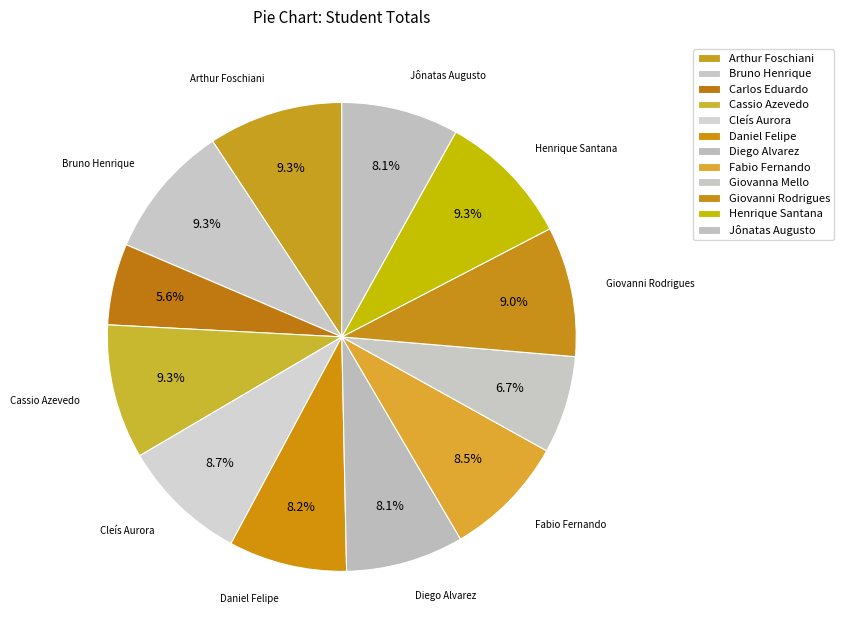

How many segments does this pie chart have?

12